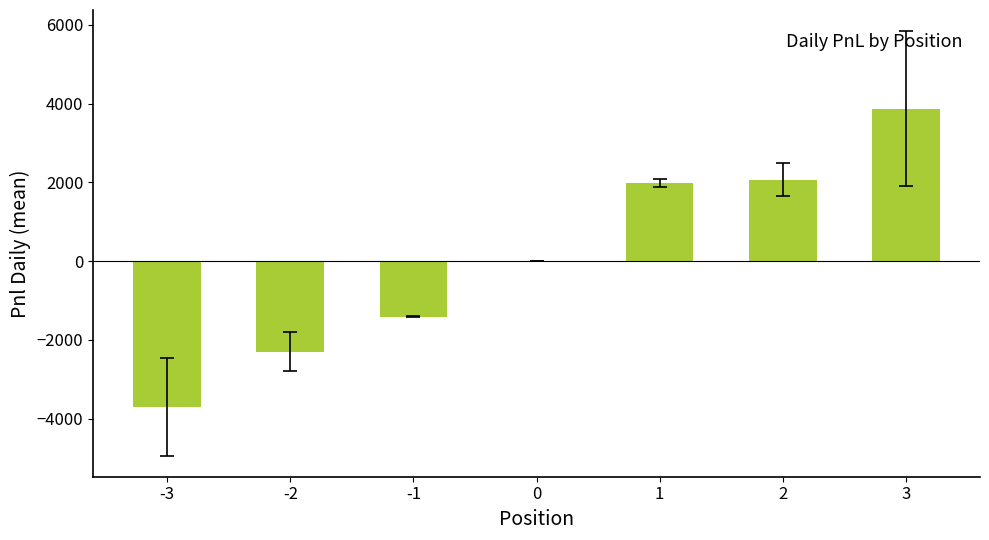

What is the greatest value displayed?

3867.8